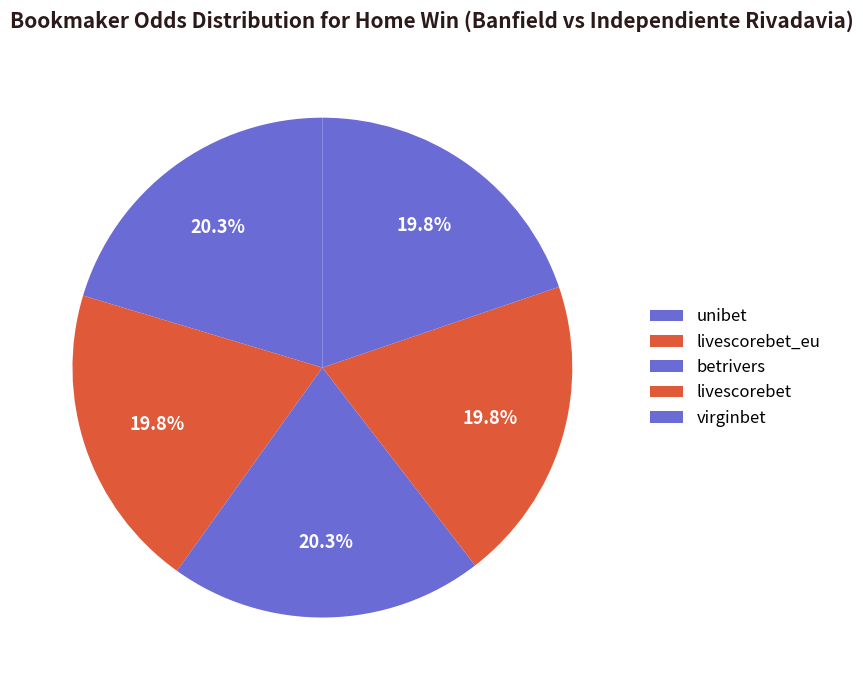

Count the number of slices in the pie.

5